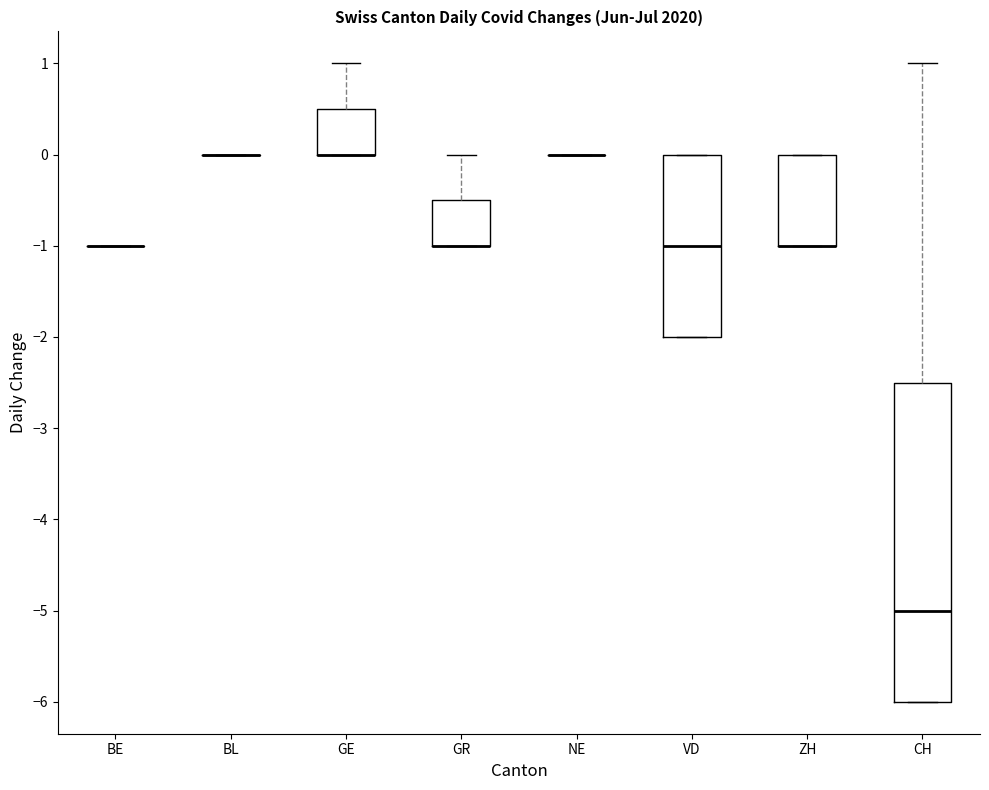

Where does the upper whisker of the box for GR end on the y-axis? The values are not printed on the chart, so give them approximately, as read against the axis.

0.0